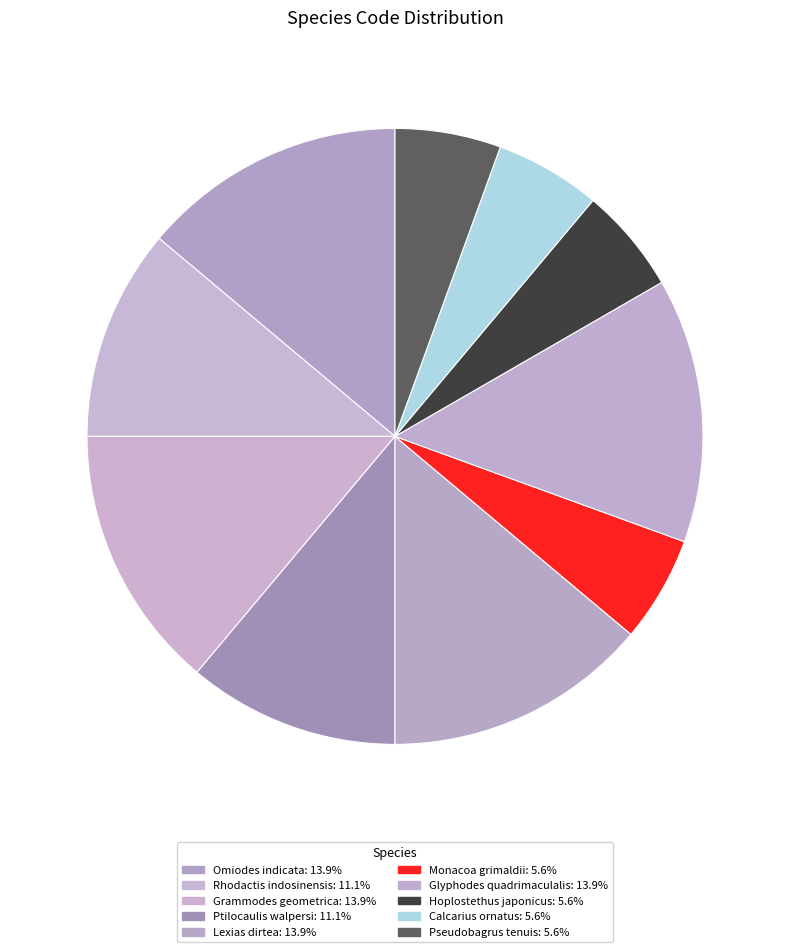

How many slices are in this pie chart?

10